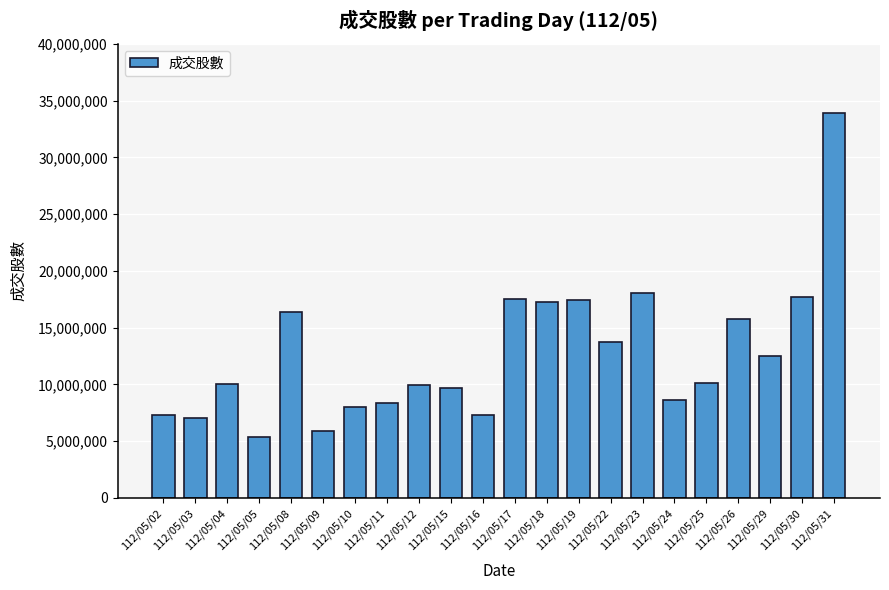

The chart shows a value of 12671872 at 112/05/10. True or false?

False